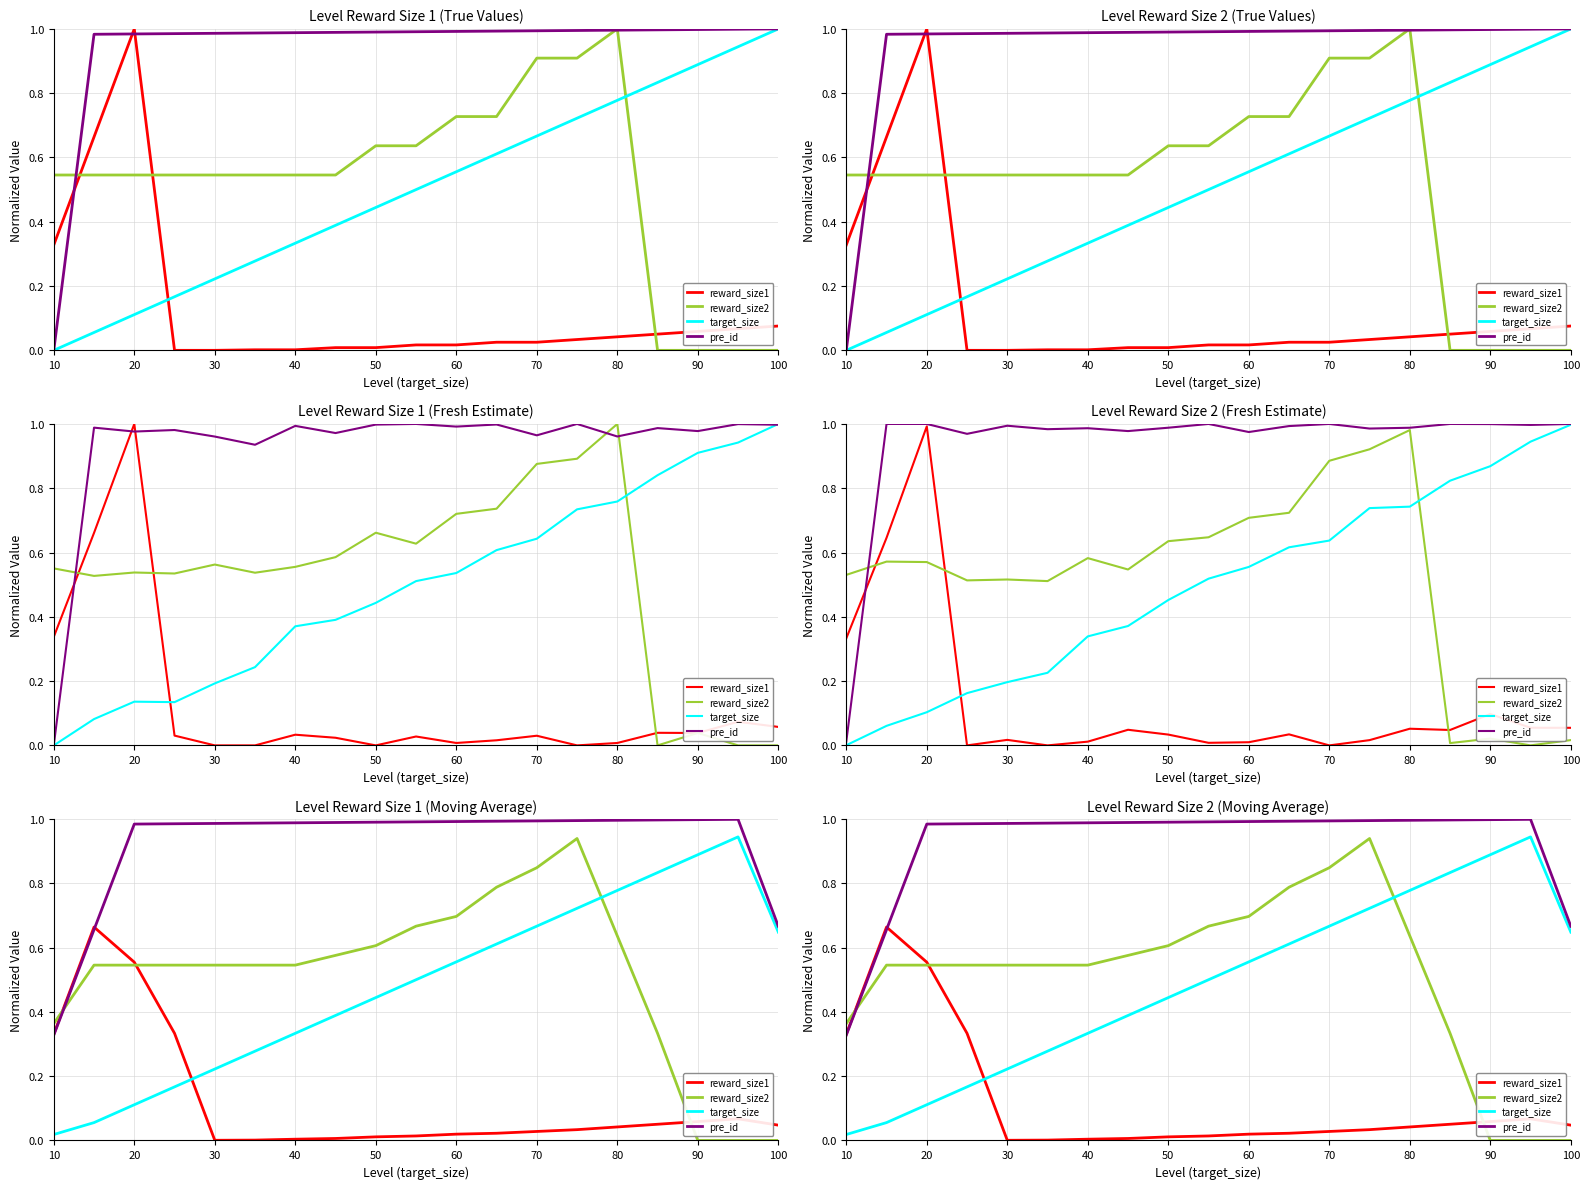

Reading right to left, what are all the values shown in this chart?

reward_size1: 0.0	0.1	0.1	0.1	0.0	0.0	0.0	0.0	0.0	0.0	0.0	0.0	0.0	0.0	0.0	0.3	0.6	0.7	0.3
reward_size2: 0.0	0.0	0.0	0.3	0.6	0.9	0.8	0.8	0.7	0.7	0.6	0.6	0.5	0.5	0.5	0.5	0.5	0.5	0.4
target_size: 0.6	0.9	0.9	0.8	0.8	0.7	0.7	0.6	0.6	0.5	0.4	0.4	0.3	0.3	0.2	0.2	0.1	0.1	0.0
pre_id: 0.7	1.0	1.0	1.0	1.0	1.0	1.0	1.0	1.0	1.0	1.0	1.0	1.0	1.0	1.0	1.0	1.0	0.7	0.3